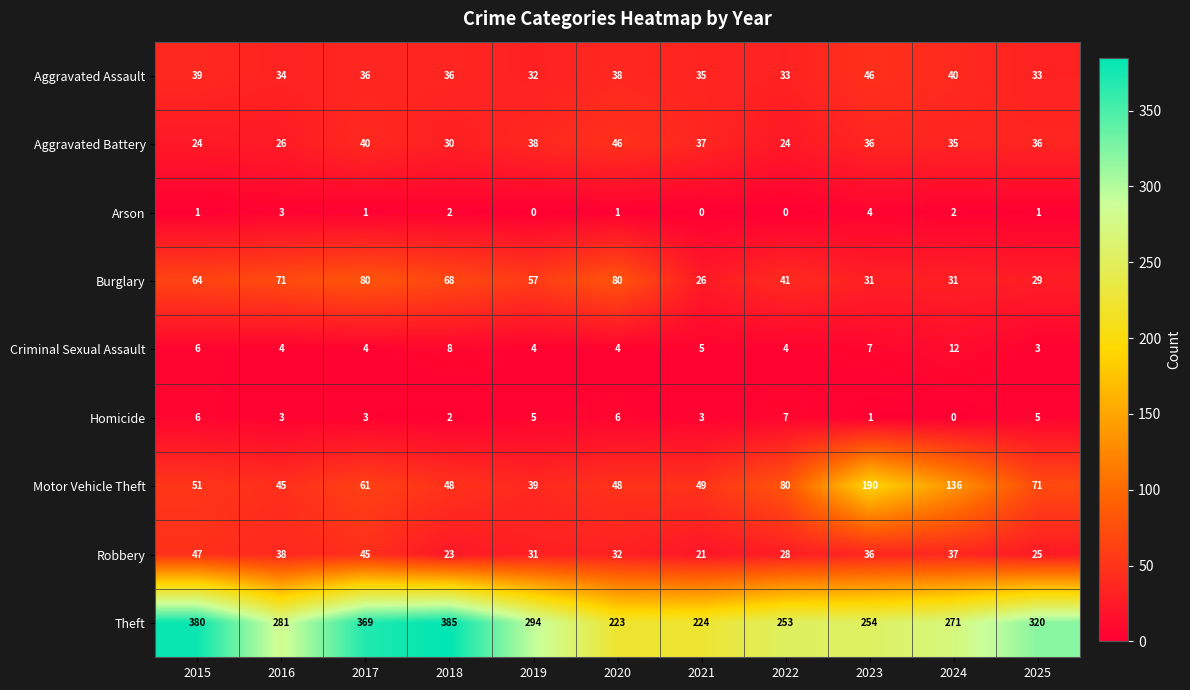

What is the difference between the maximum and minimum values in the Criminal Sexual Assault series?

9